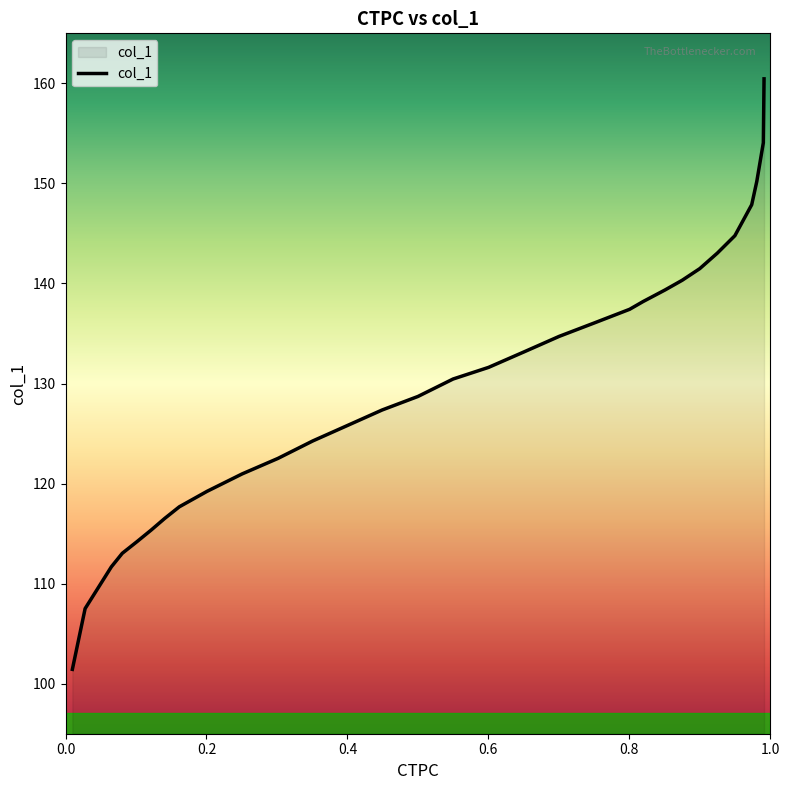

Does the chart display data point markers on the line(s)?

No